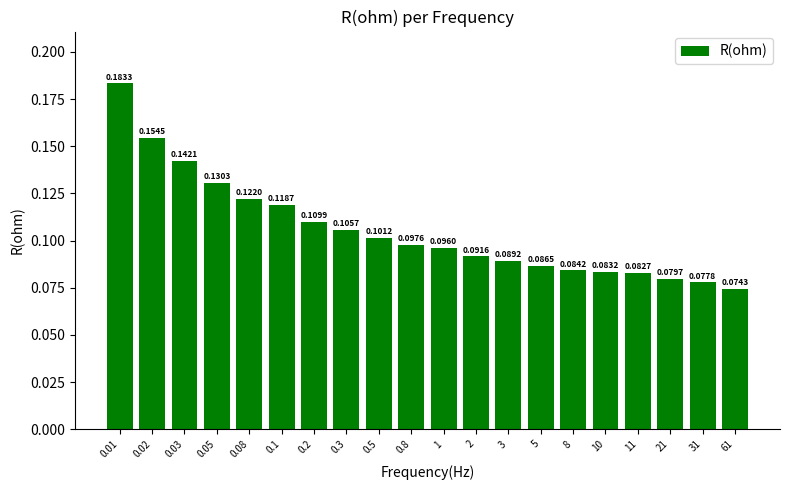

What is the label of the 15th bar from the left?

8